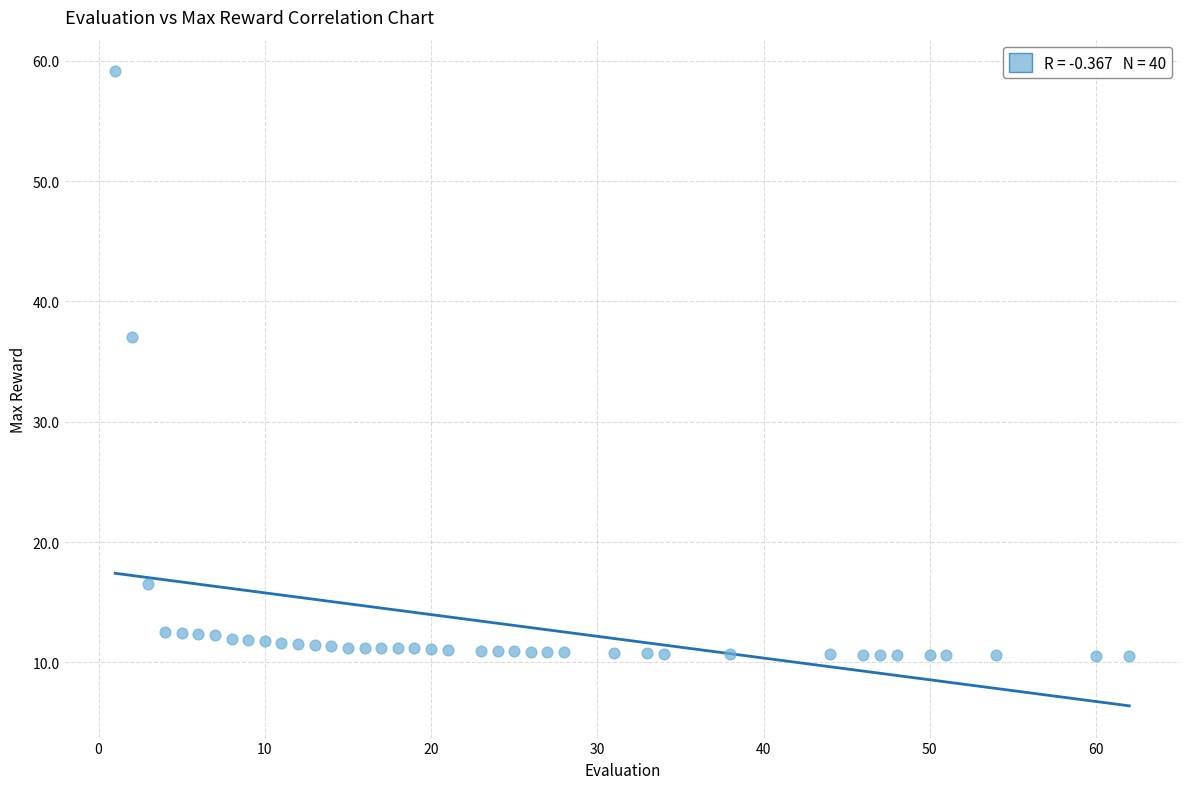

What is the range of X values (max minus min)?

61.0